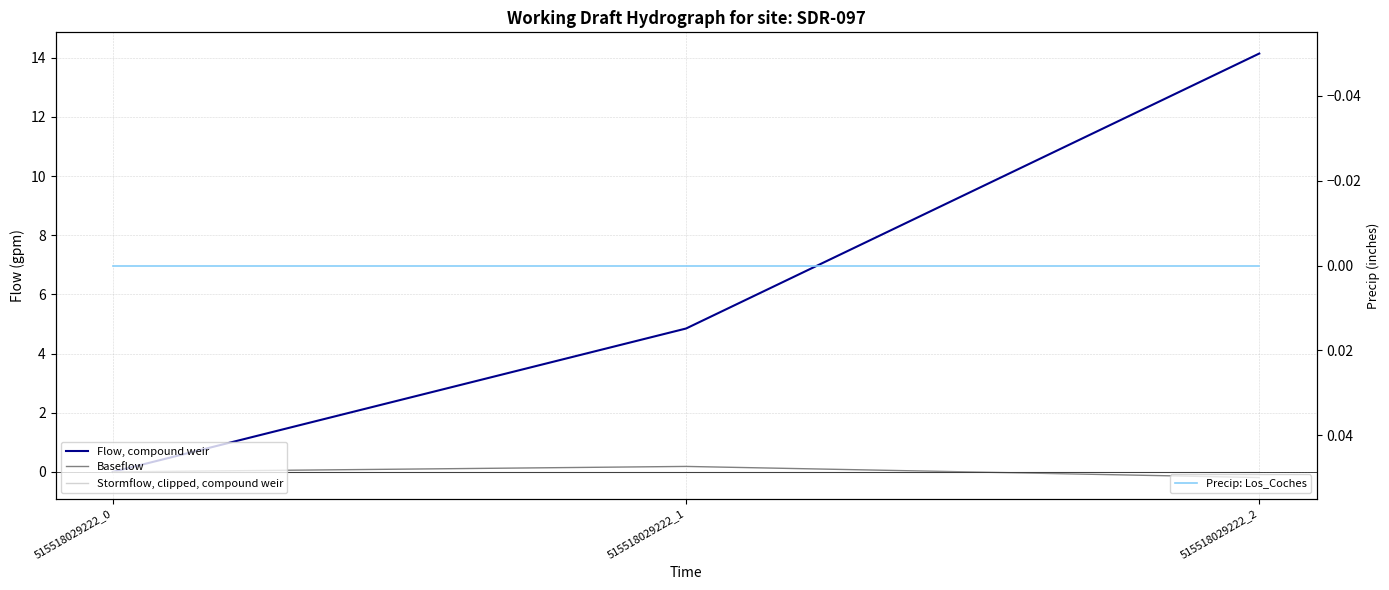

How many values in the Baseflow series are below 0?

1